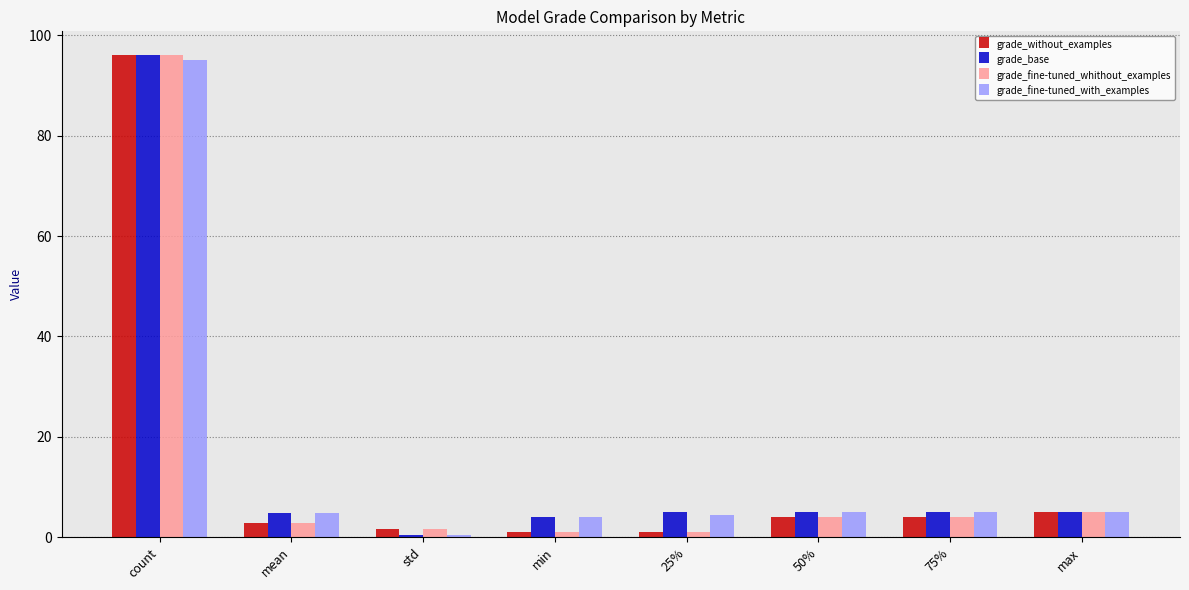

At which category is the sum across all series the highest?

count